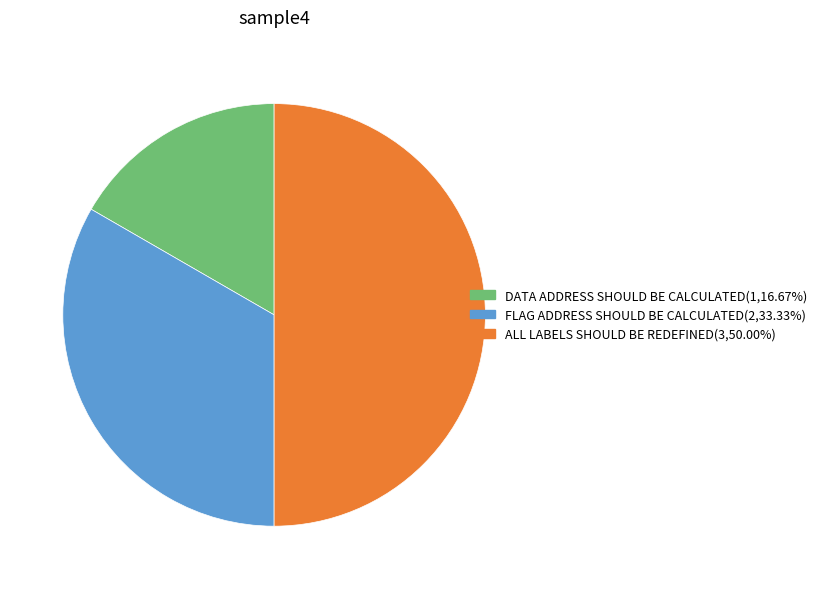

What is the largest slice in the pie chart?

ALL LABELS SHOULD BE REDEFINED